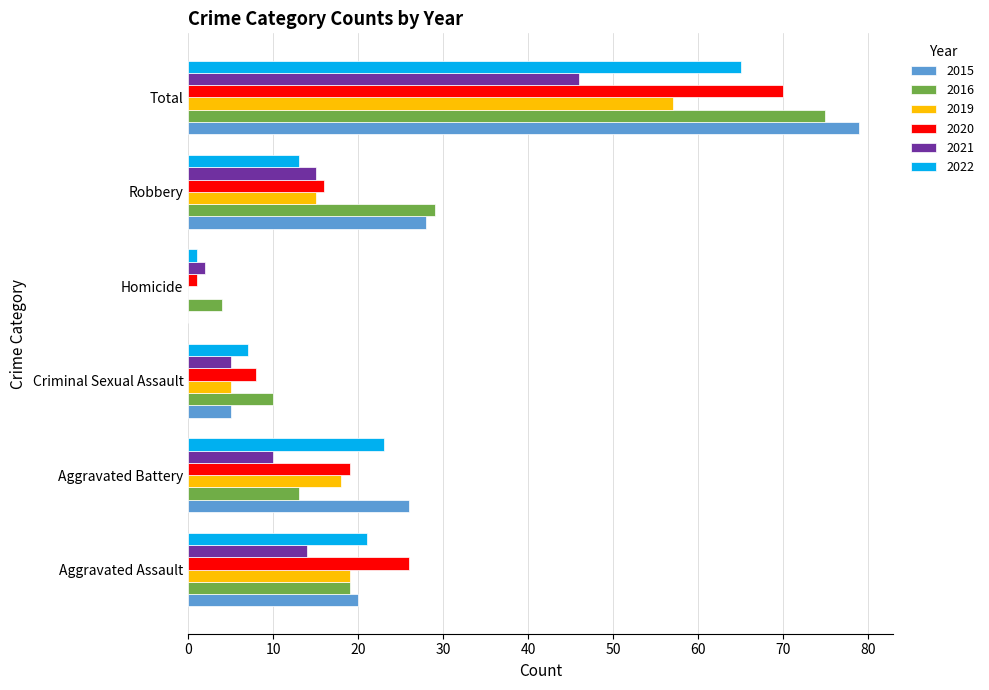

At which label does 2021 reach its peak?

Total